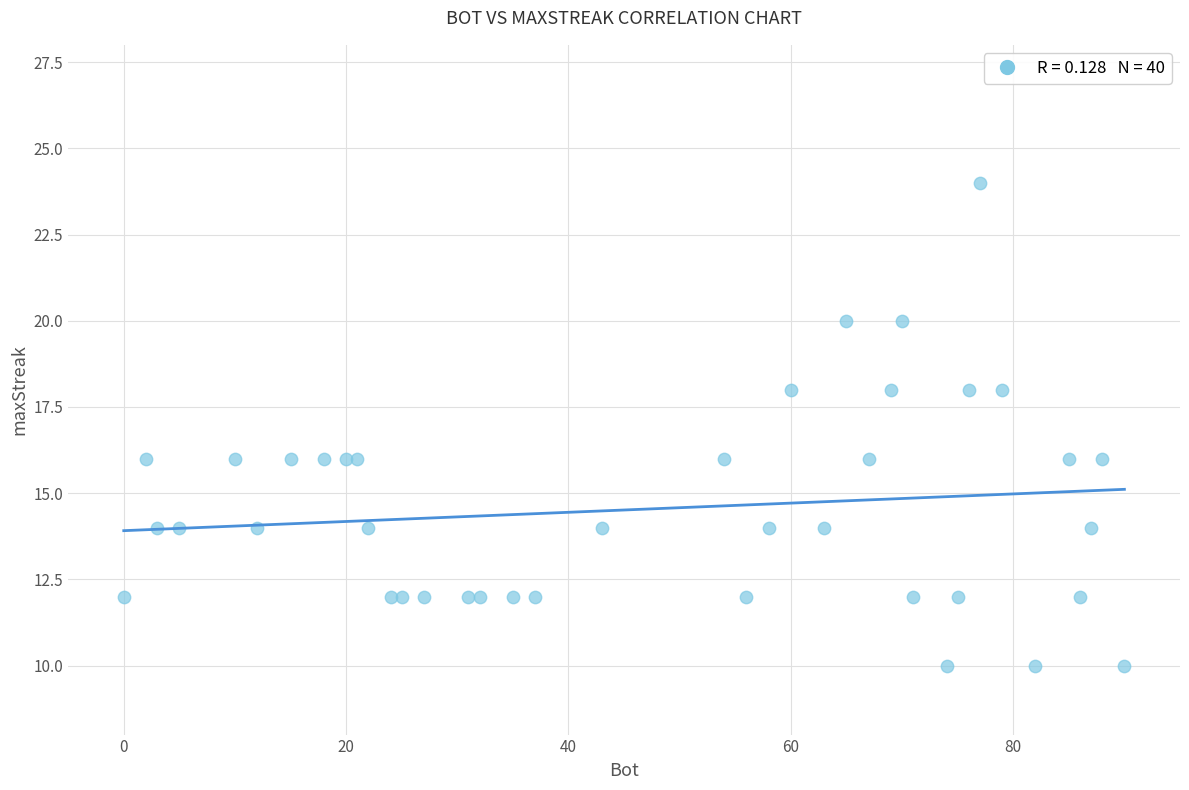

What is the range of X values (max minus min)?

90